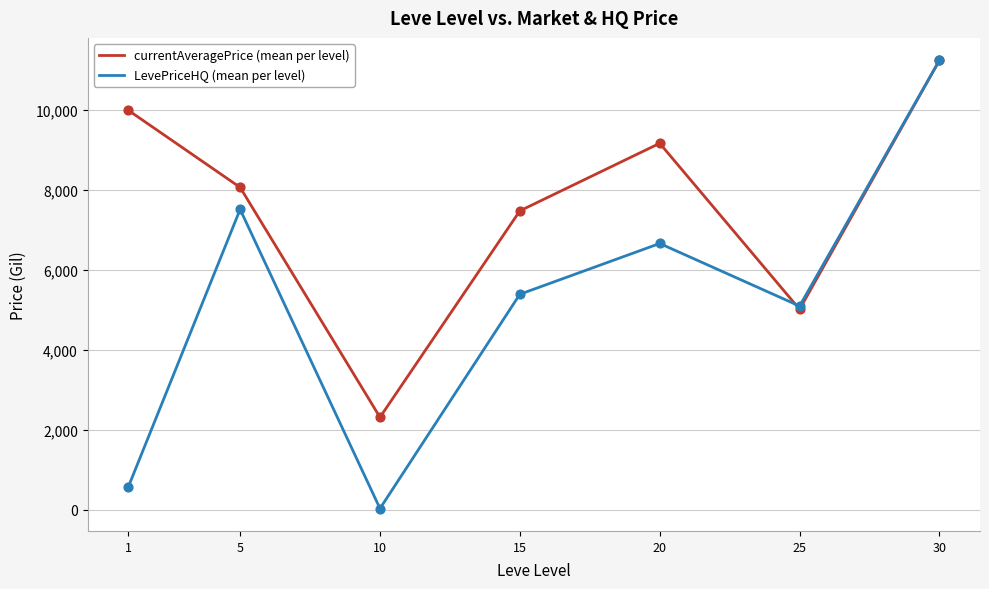

Which series has the largest range (max minus min)?

LevePriceHQ (mean per level)